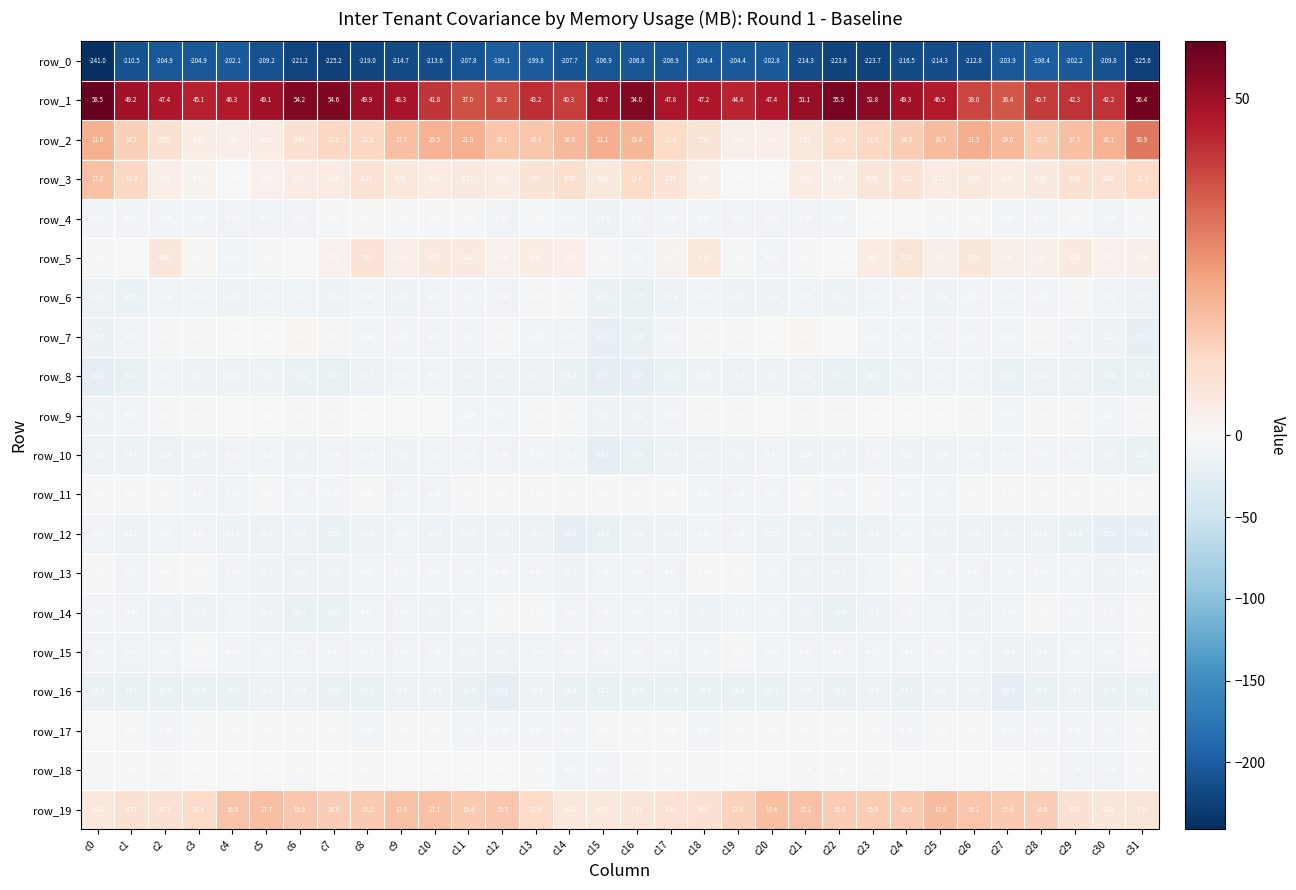

How many series are shown in this chart?

20